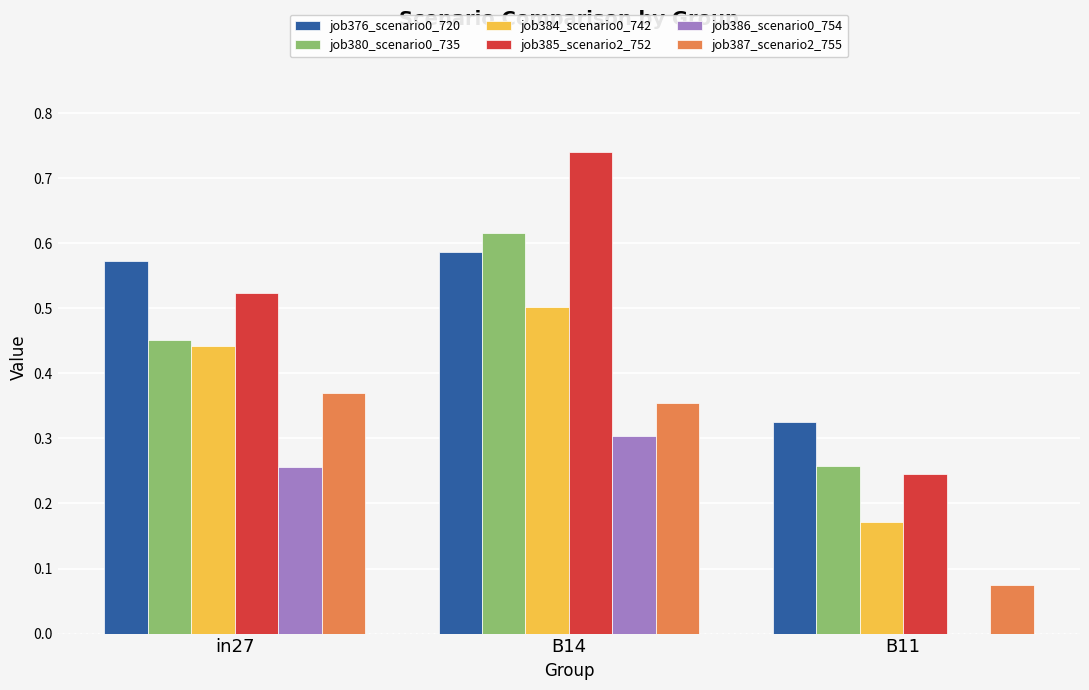

The value of job386_scenario0_754 at in27 is 0.3. True or false?

True